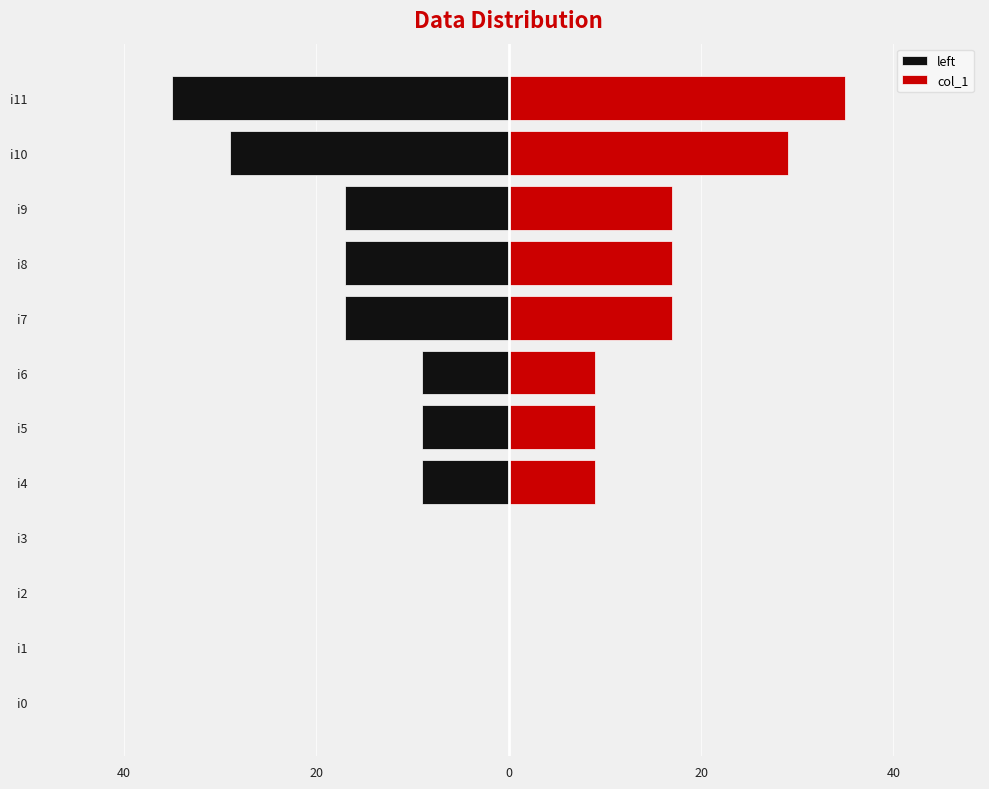

List the series in order of their peak value, lowest first.

left, col_1